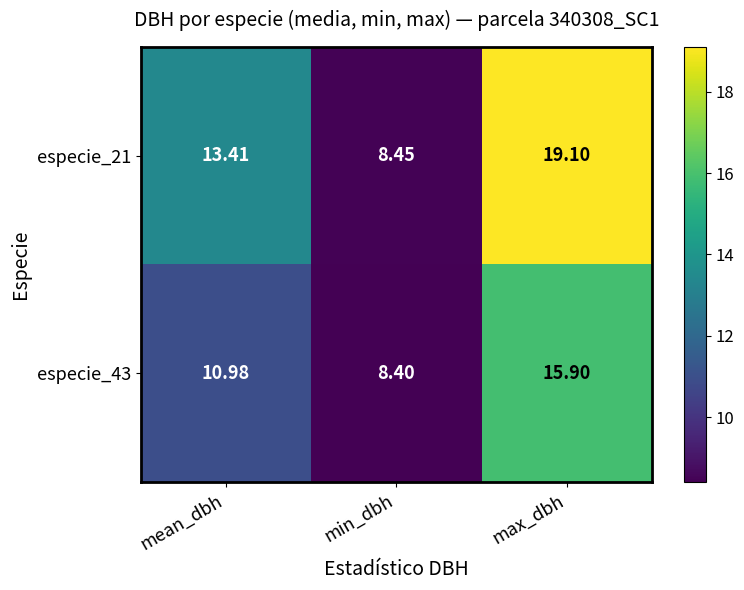

Which series has the widest spread of values?

especie_21